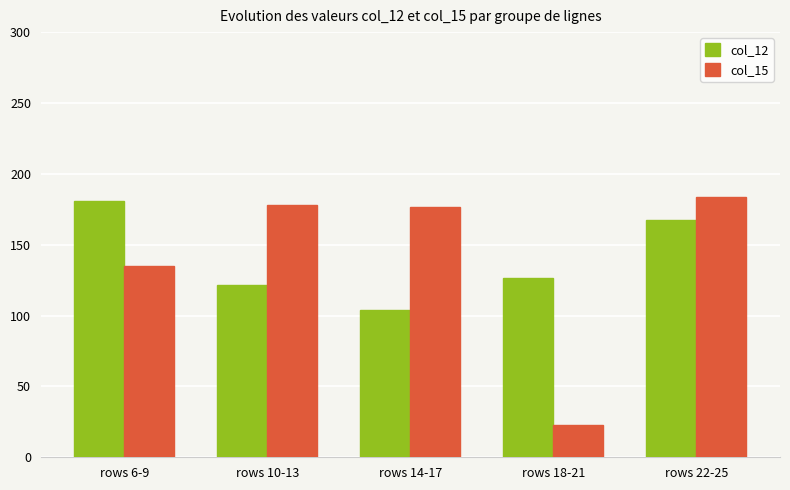

How many bars are there in each group?

2